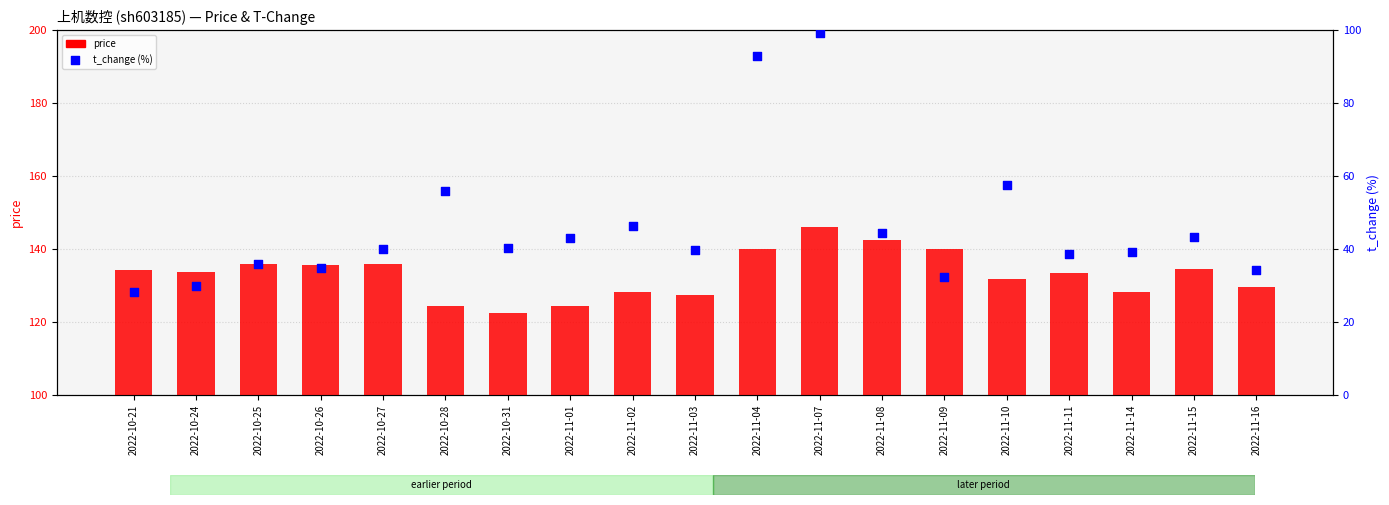

Is the value of price at 2022-11-01 greater than the value of t_change at 2022-11-16?

Yes